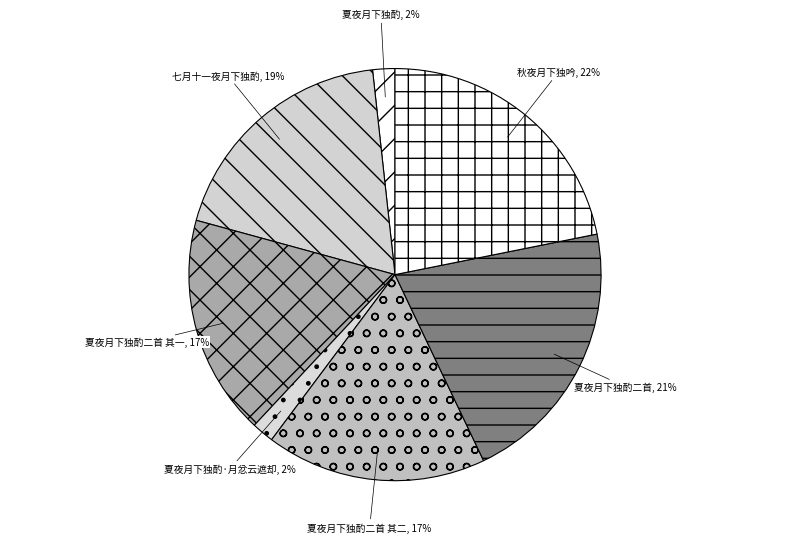

To the nearest percent, what percentage of the pie is 秋夜月下独吟?

22%